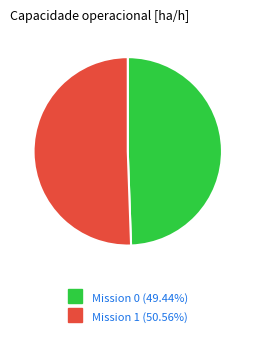

Does any single category account for the majority?

Yes